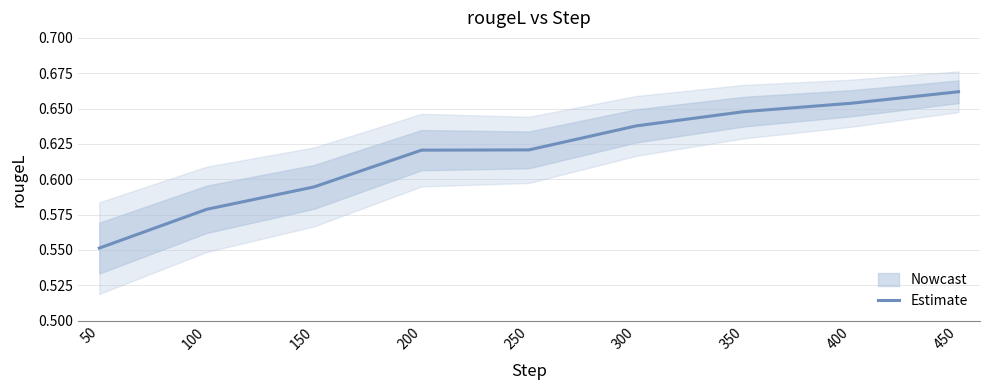

How many values are between 0 and 1?

9